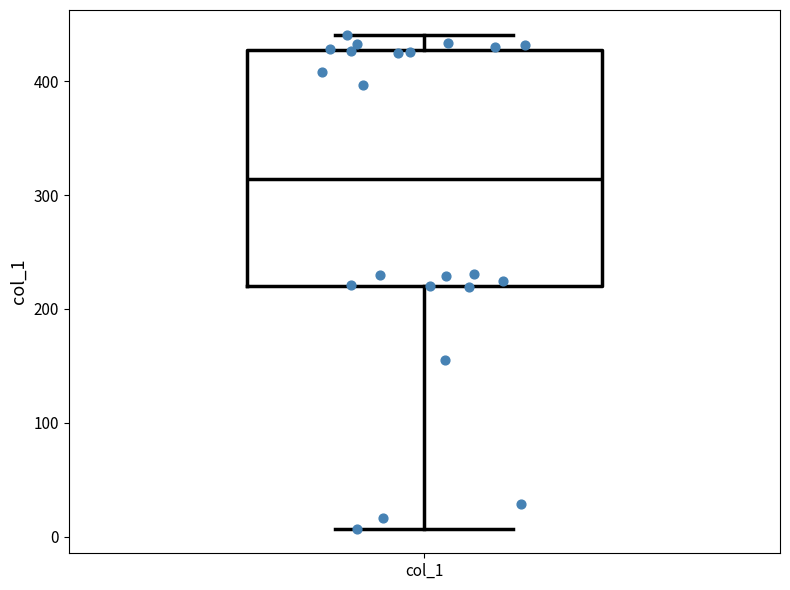

Transcribe this box plot: give where the median line is, the range the box spans, and where the two whiskers end, as read against the y-axis. The values are not printed on the chart, so give them approximately, as read against the axis.

median 310, box 220 to 430, whiskers 10 to 440